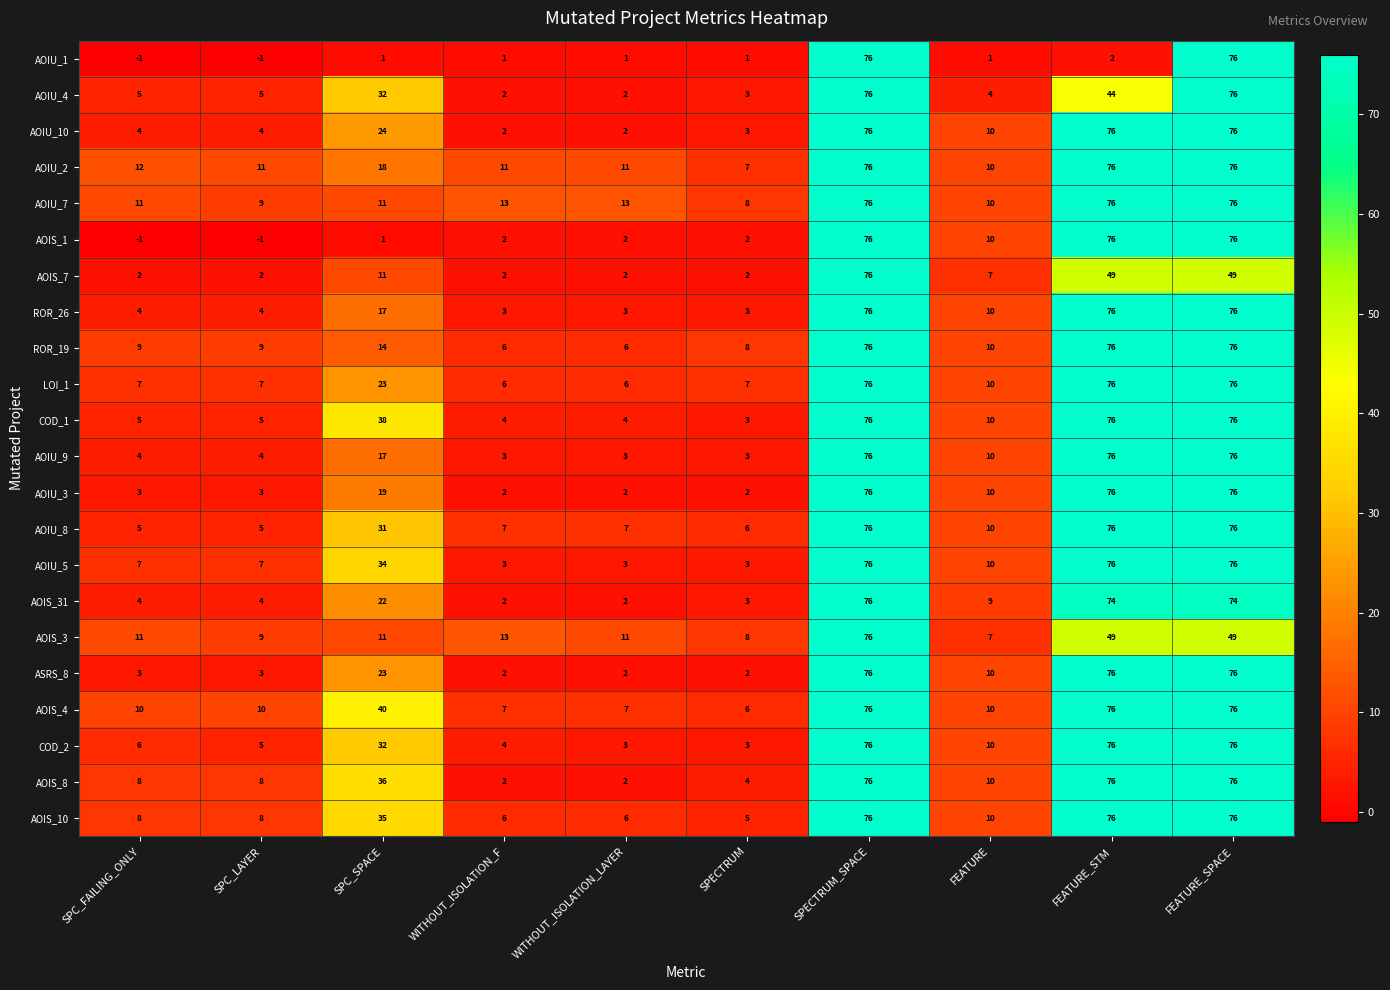

Which series has the largest total across all categories?

AOIS_4